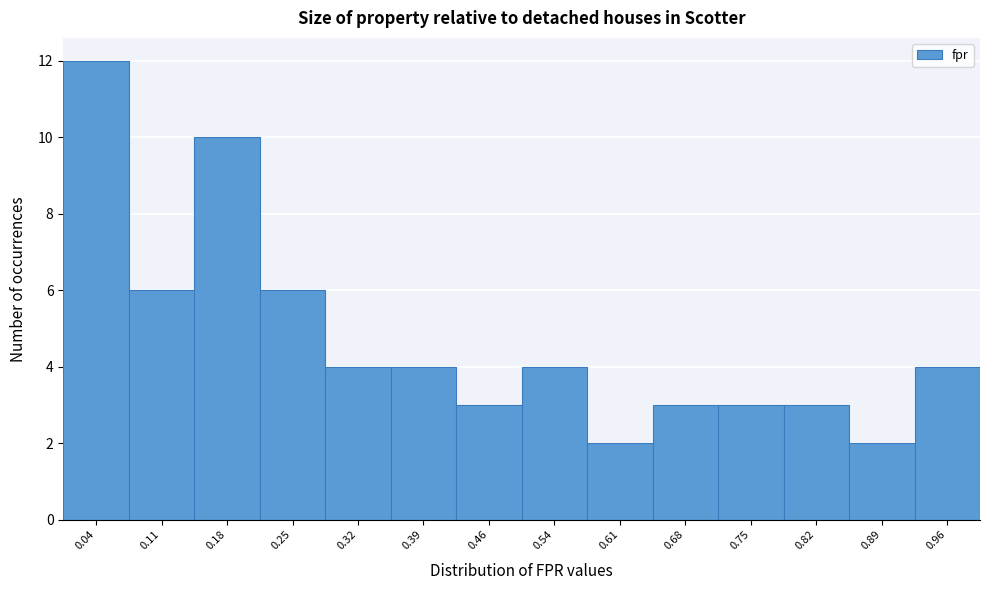

What is the height of the bar covering 0.43 to 0.50 on the x-axis? Neither the bar edges nor the heights are printed on the chart, so give them approximately, as read against the axes.

3